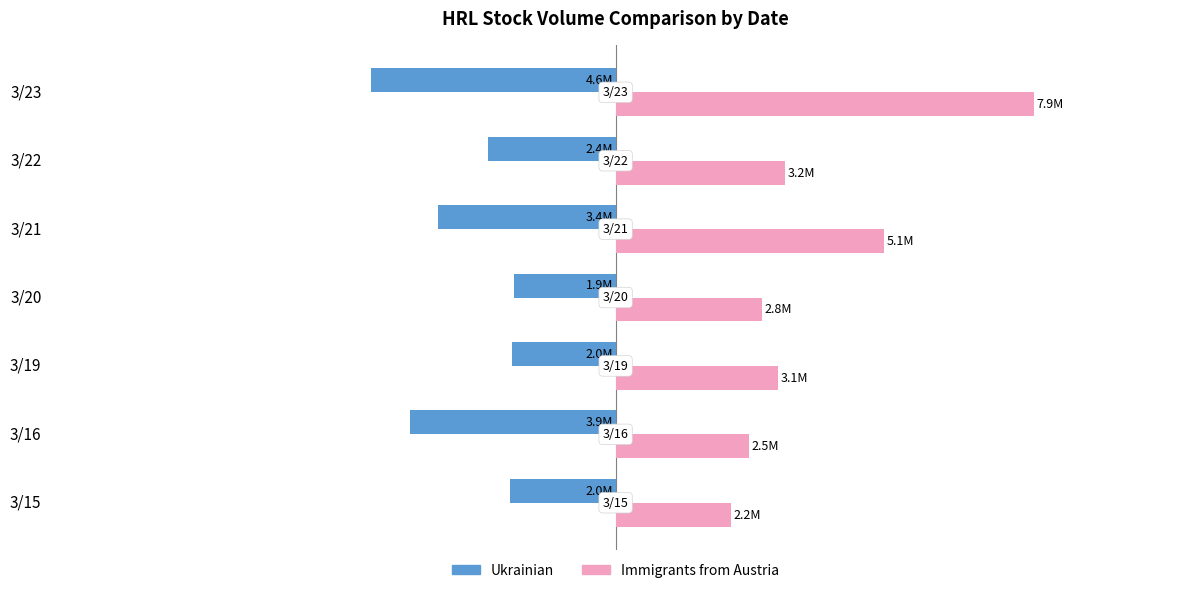

Which series has the widest spread of values?

Immigrants from Austria